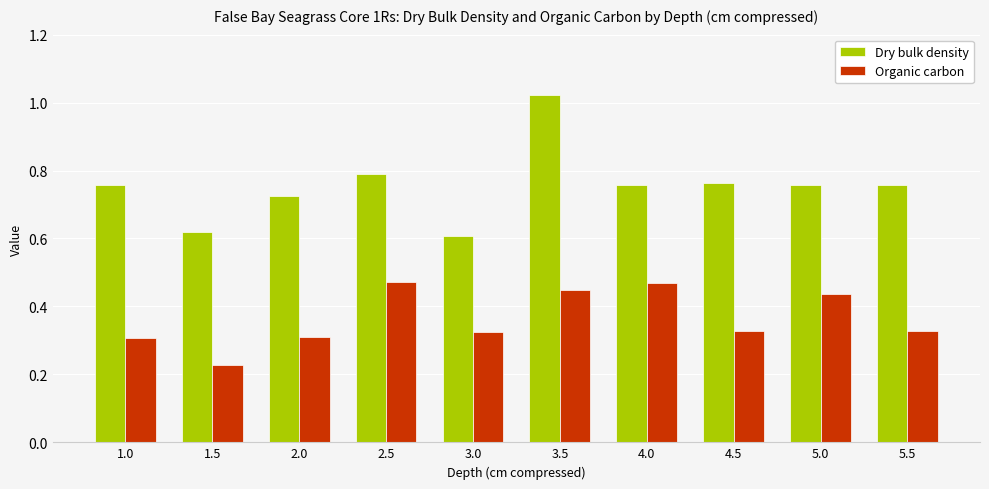

At how many categories does at least one series exceed 0?

10